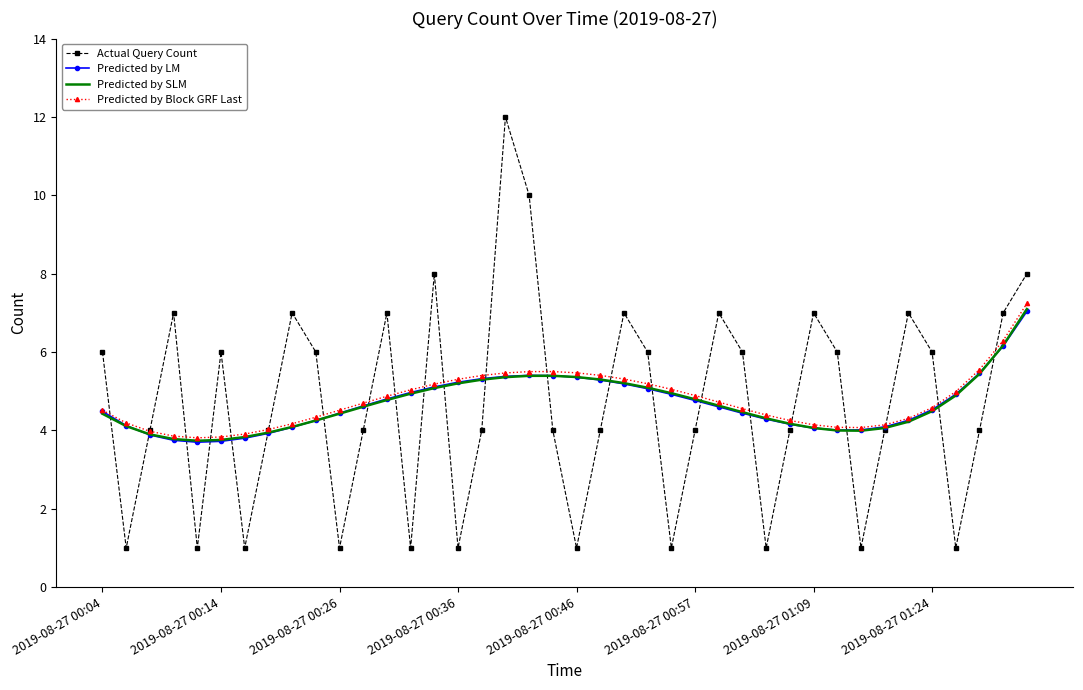

What is the greatest value displayed?

12.0